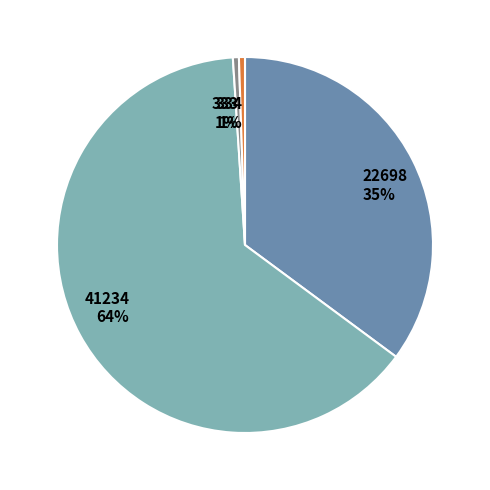

The 334 slice represents 11% of the pie. True or false?

False